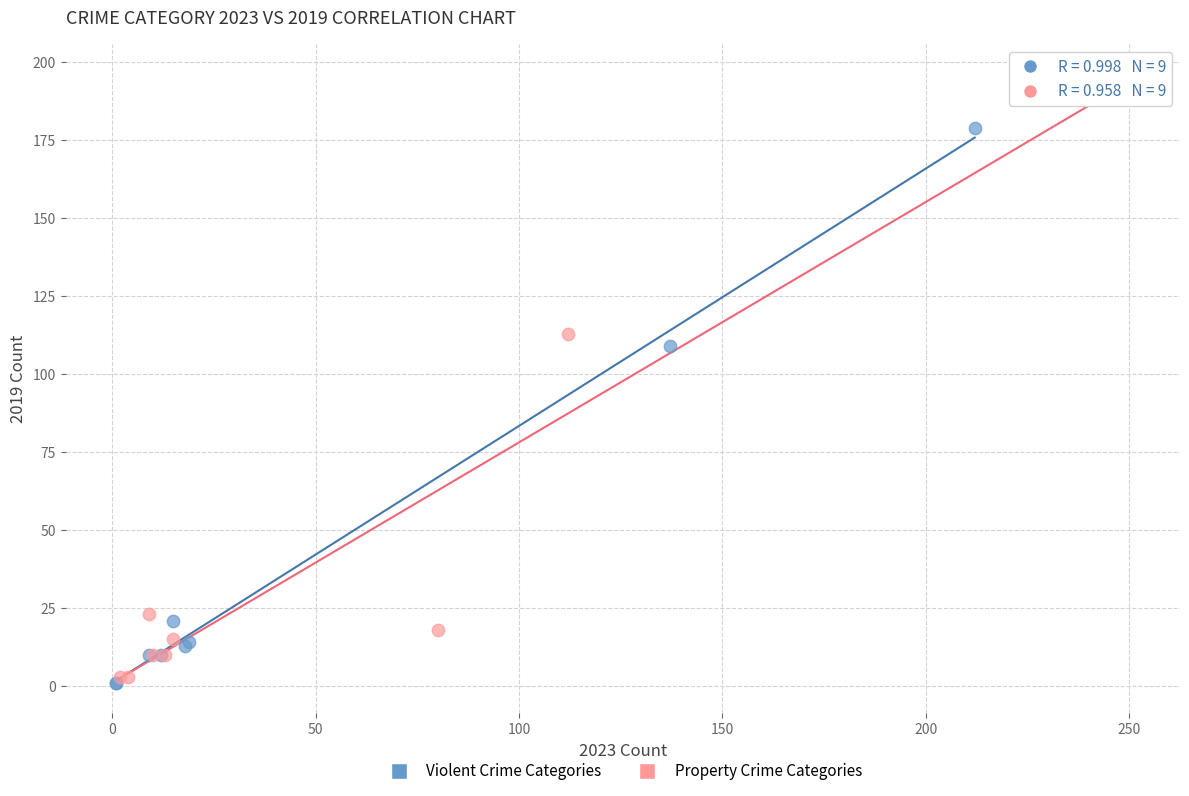

Which series has the widest spread of Y values?

Property Crime Categories